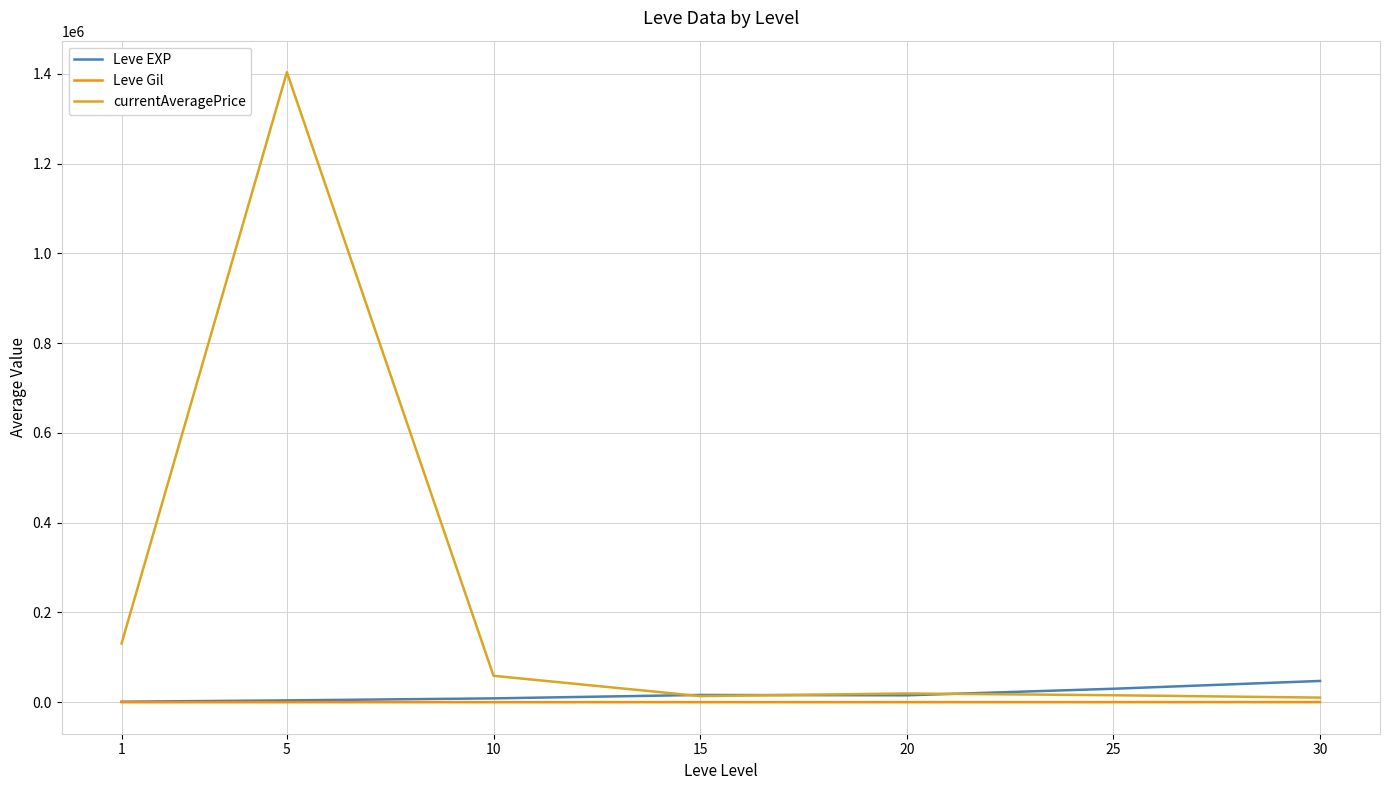

True or false: currentAveragePrice has more than 0 interior local peaks.

True